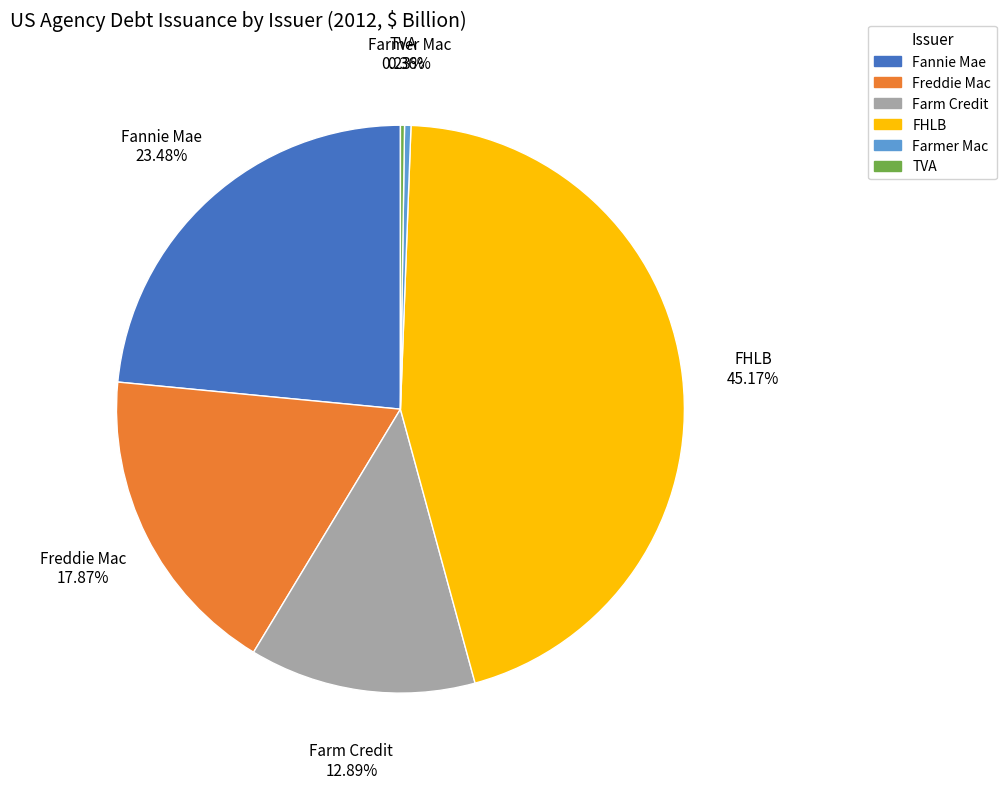

Is it true that Farm Credit is 13% of the pie?

True